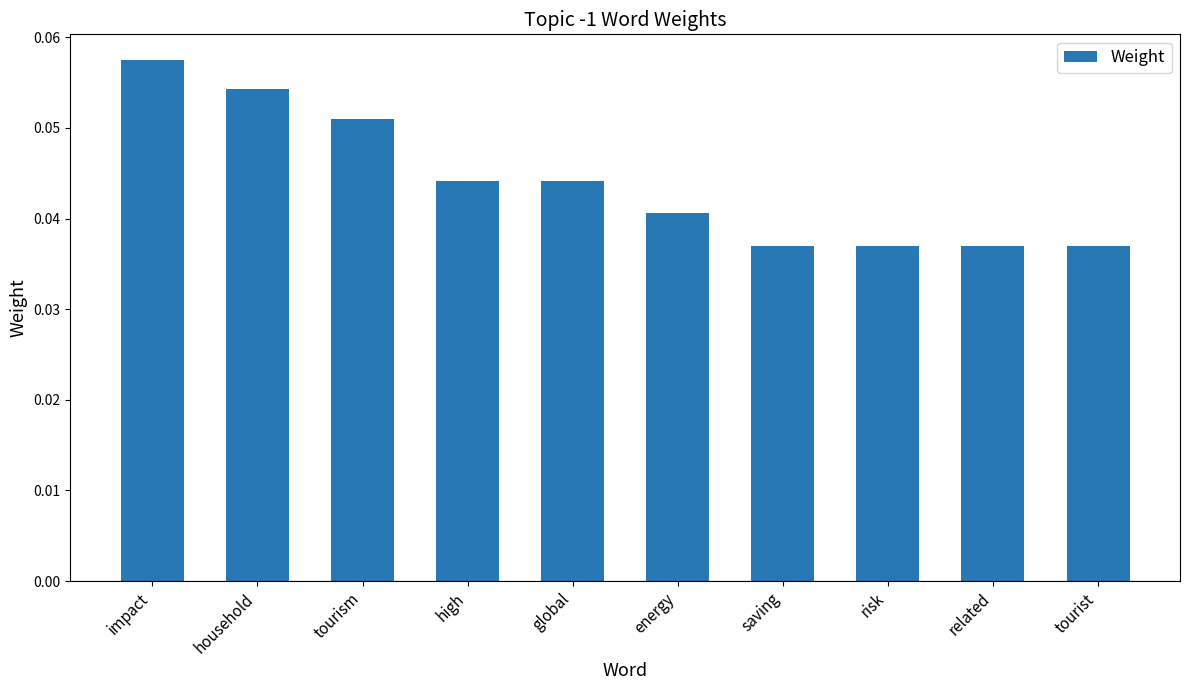

The value at related is 0.1. True or false?

False